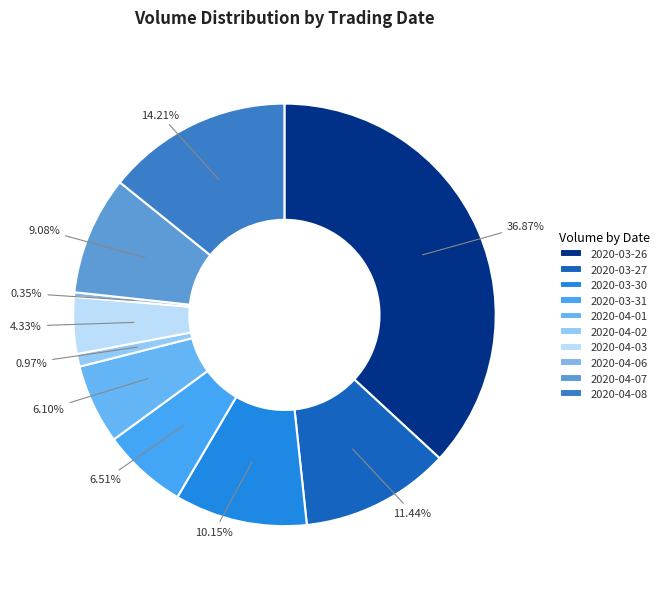

Is there any slice that represents more than half of the pie?

No